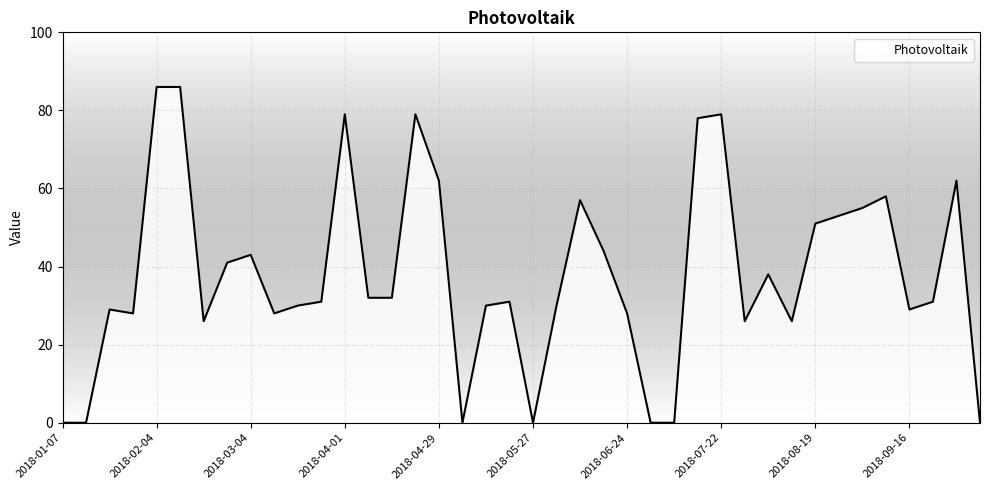

What is the greatest value displayed?

86